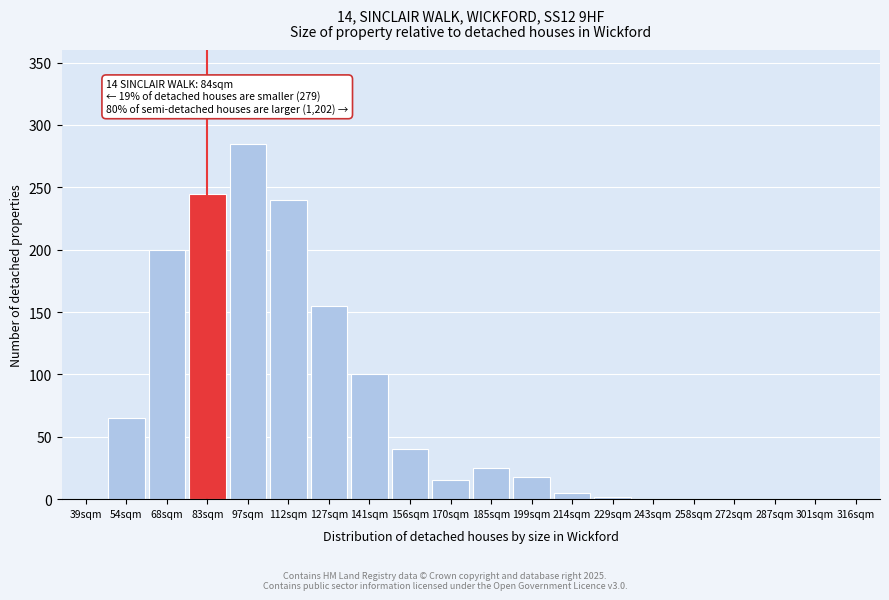

Reading left to right, what are all the values shown in this chart?

39sqm=0	54sqm=65	68sqm=200	83sqm=245	97sqm=285	112sqm=240	127sqm=155	141sqm=100	156sqm=40	170sqm=15	185sqm=25	199sqm=18	214sqm=5	229sqm=2	243sqm=0	258sqm=0	272sqm=0	287sqm=0	301sqm=0	316sqm=0